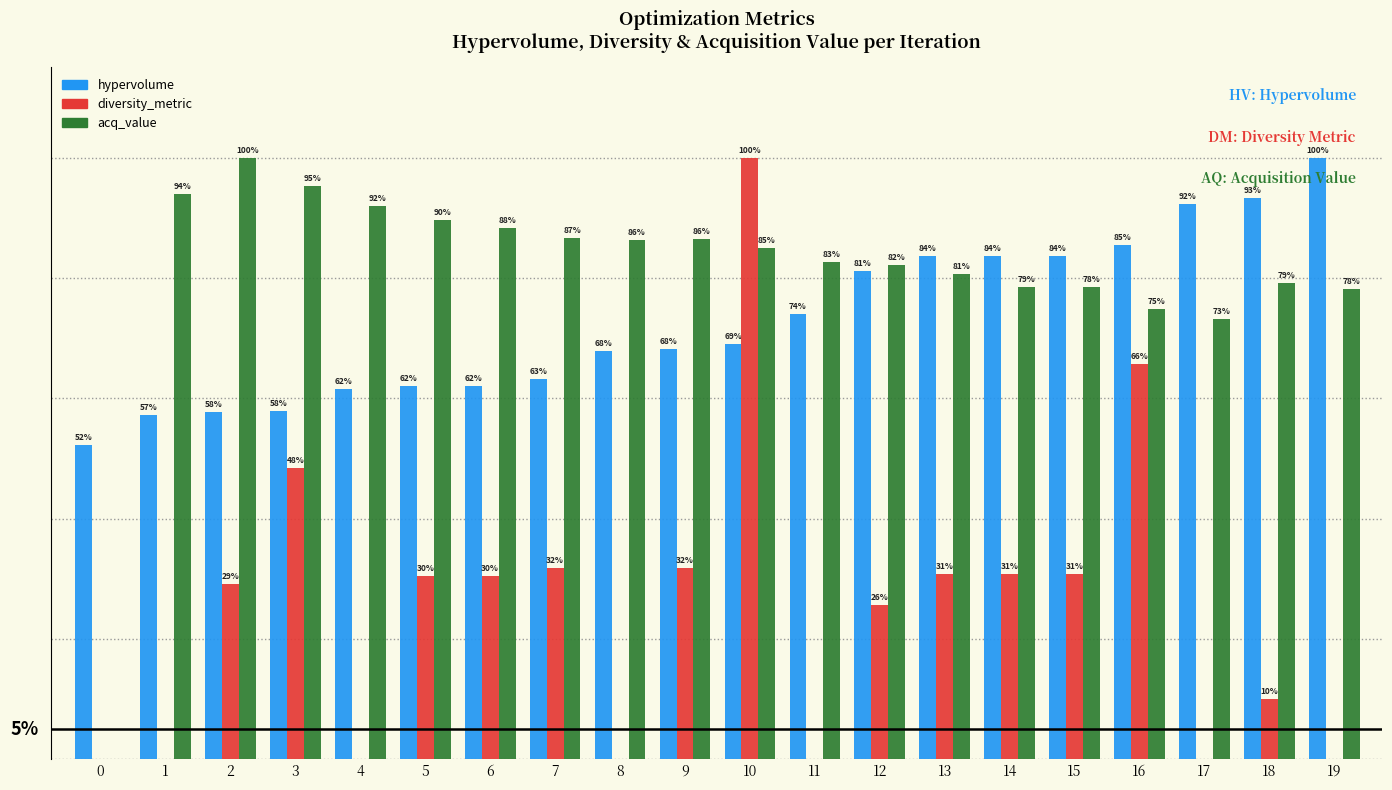

What are all the series names shown in the legend?

hypervolume, diversity_metric, acq_value